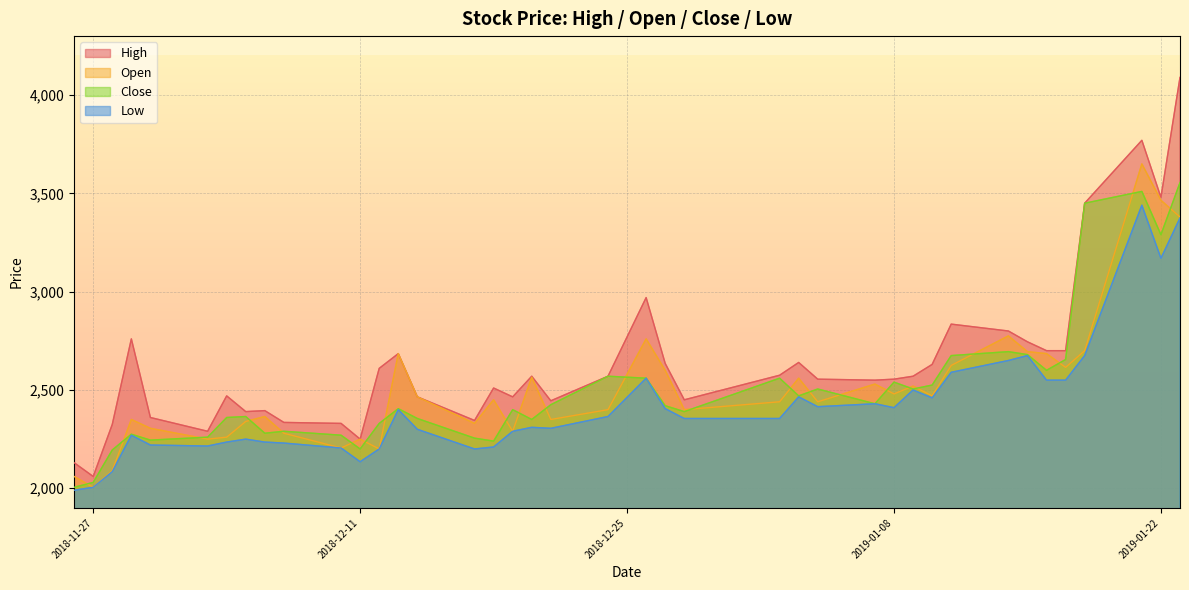

Where does the High series first go above 2570?

2018-11-29